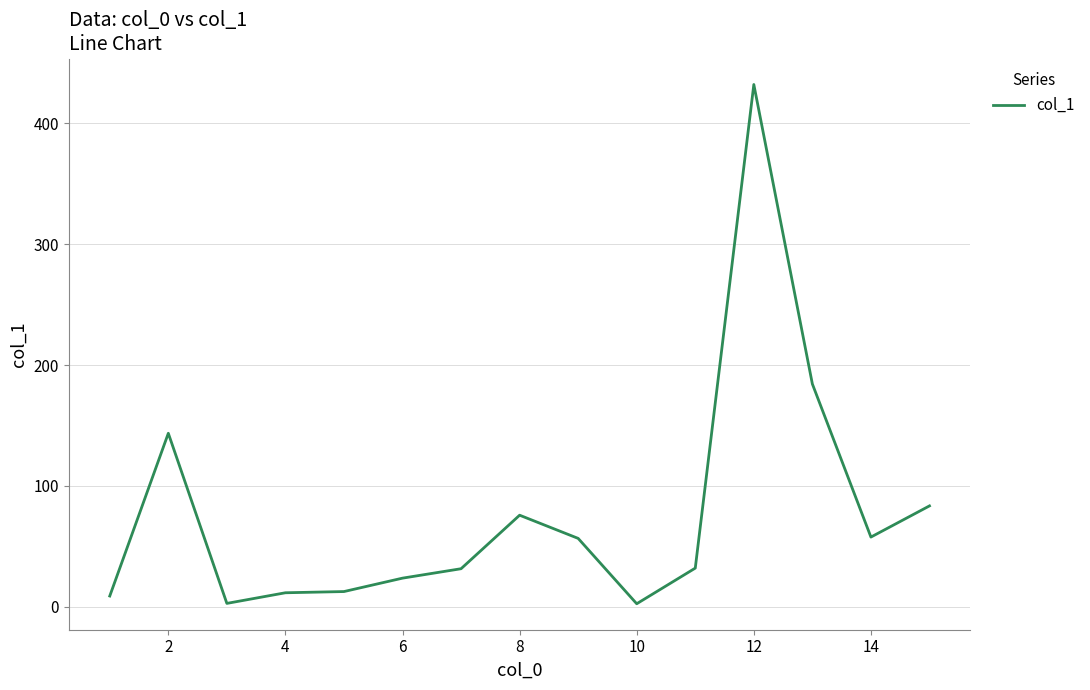

What is the greatest value displayed?

432.2